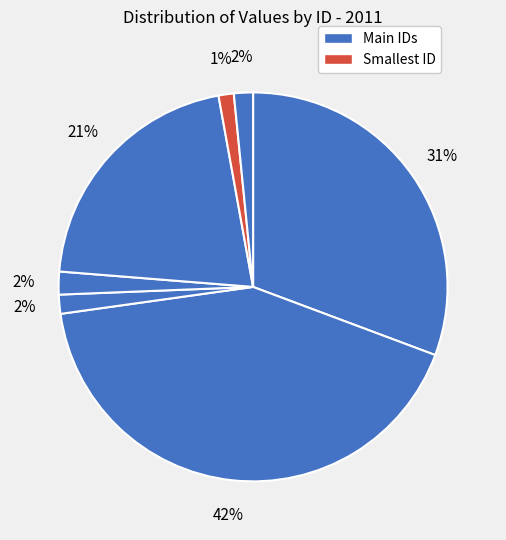

Count the number of slices in the pie.

7